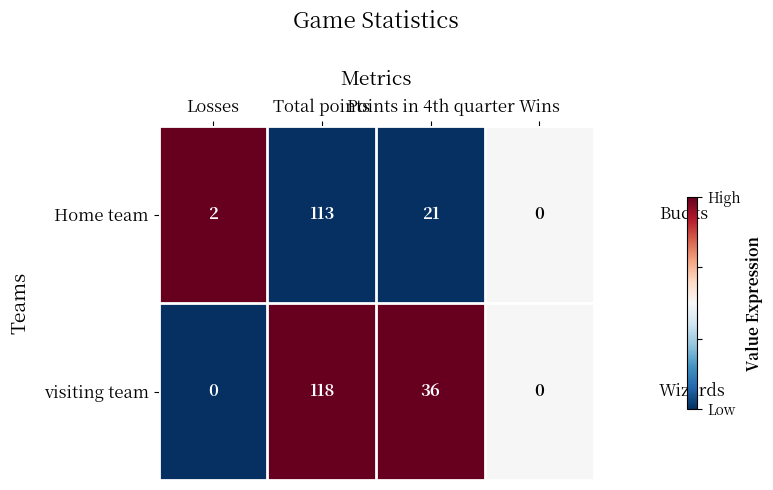

The Home team series shows 43 at Total points. True or false?

False